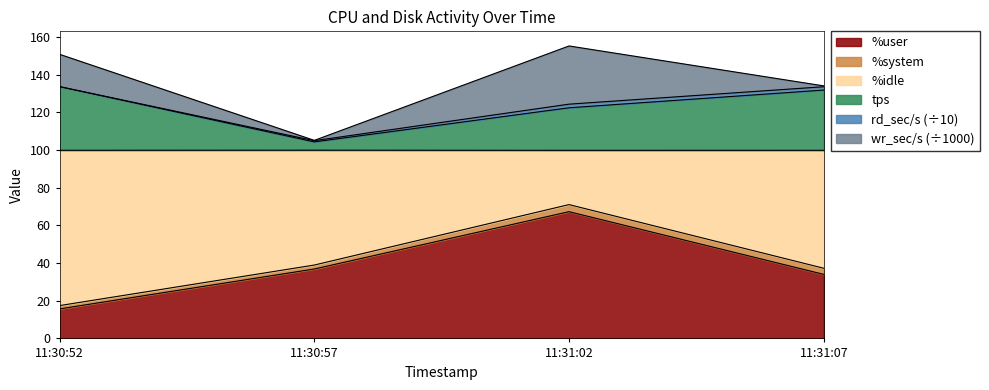

What is the minimum value for %user?

15.7